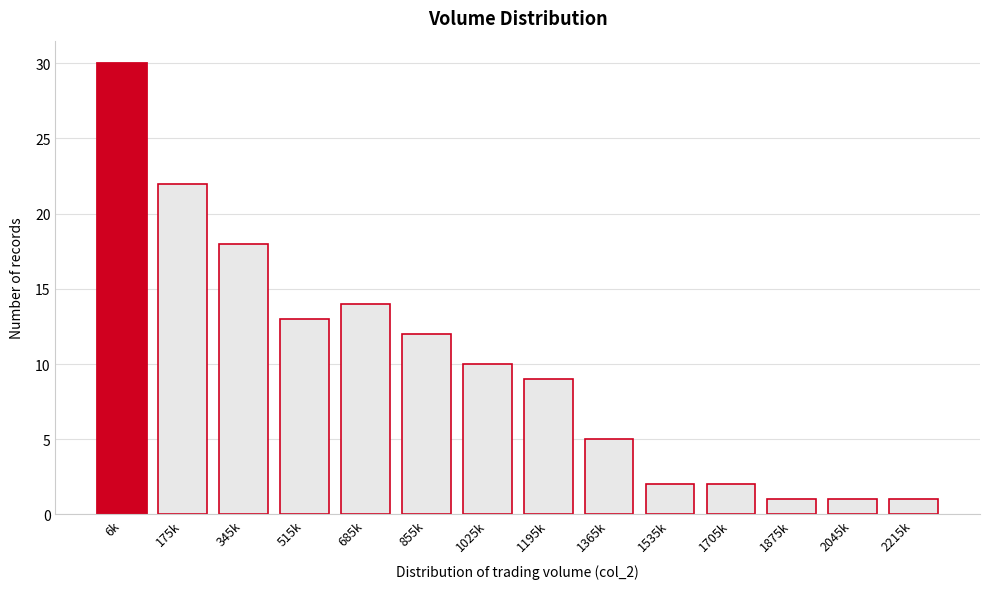

Reading left to right, list all the values displayed in this chart.

30	22	18	13	14	12	10	9	5	2	2	1	1	1